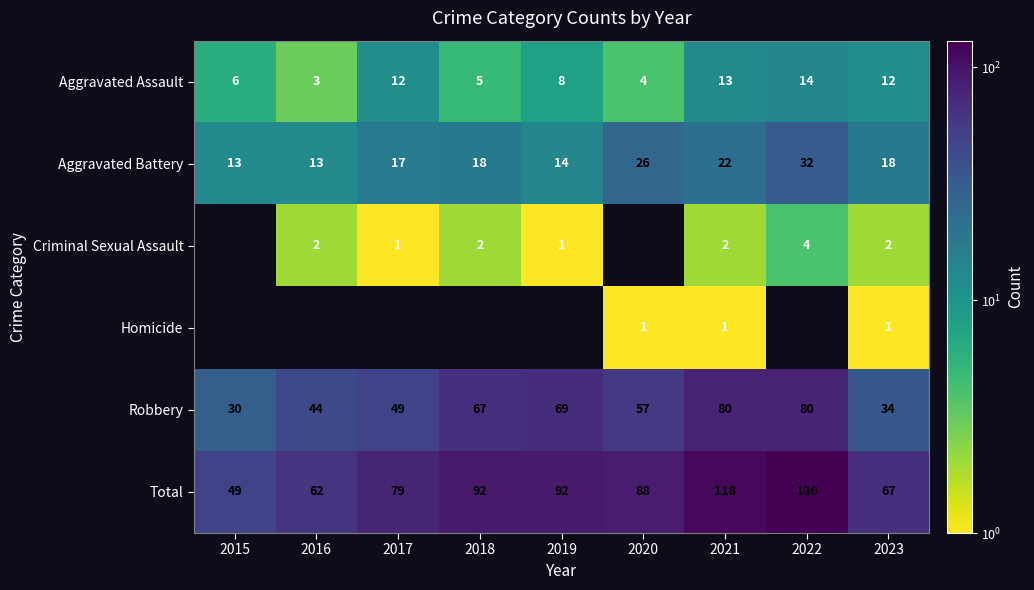

Is it true that Criminal Sexual Assault equals 2 at 2023?

True